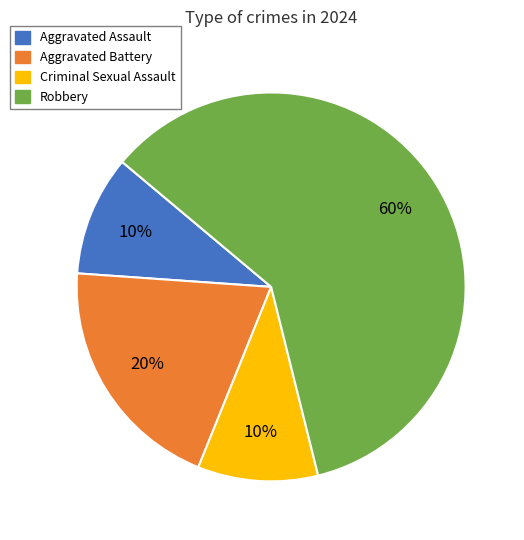

The Criminal Sexual Assault slice represents 10% of the pie. True or false?

True